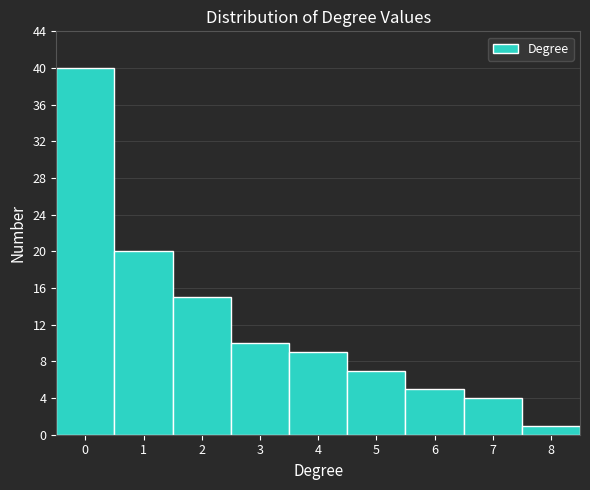

Reading right to left, transcribe all the data shown in this chart.

1	4	5	7	9	10	15	20	40